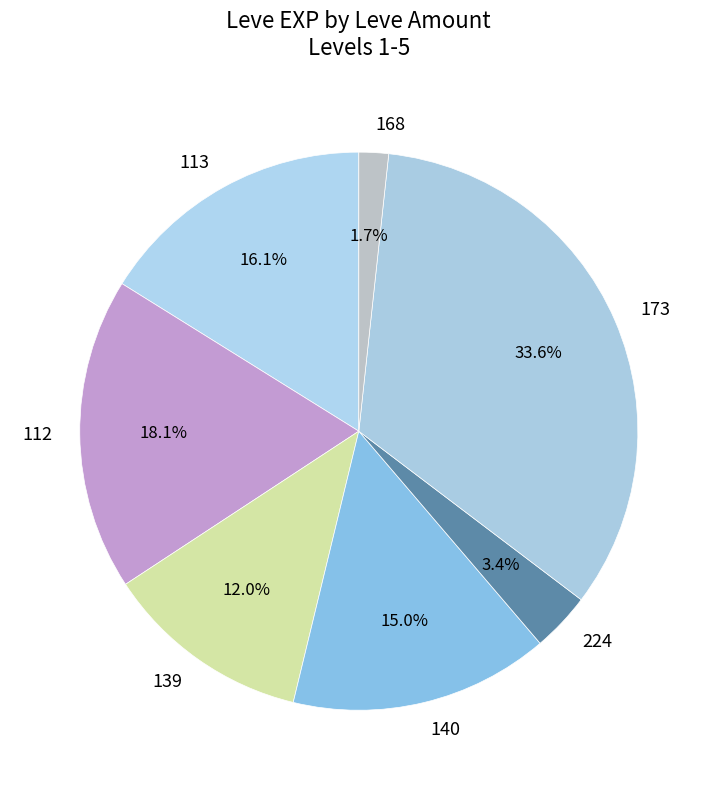

What percentage is NOT represented by 112?

81.9%